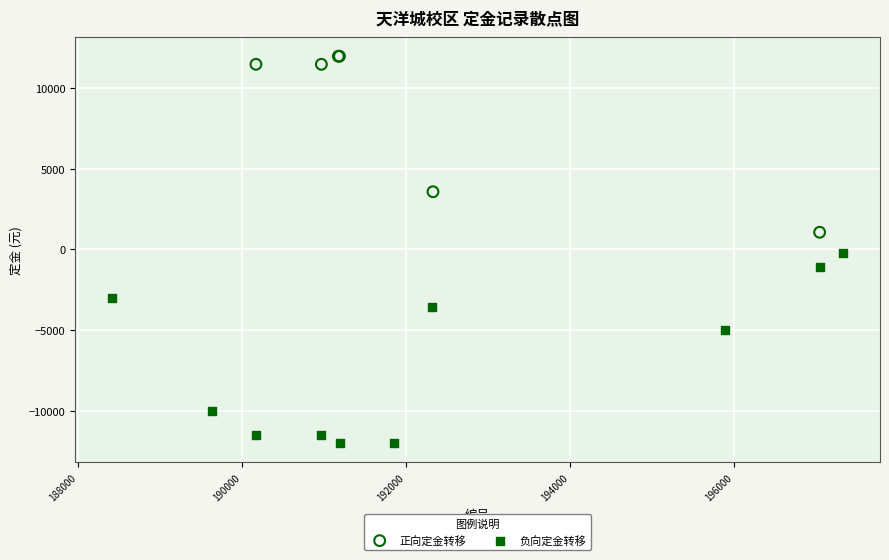

Which series contains the lowest Y value?

负向定金转移